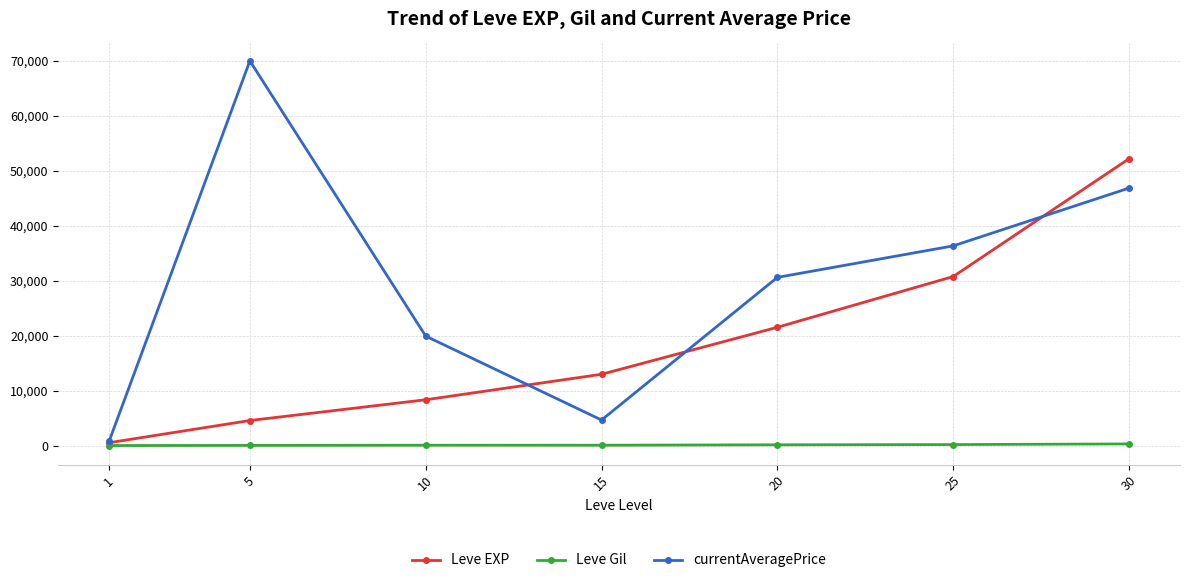

What is the total value across all series at 1?

1679.5